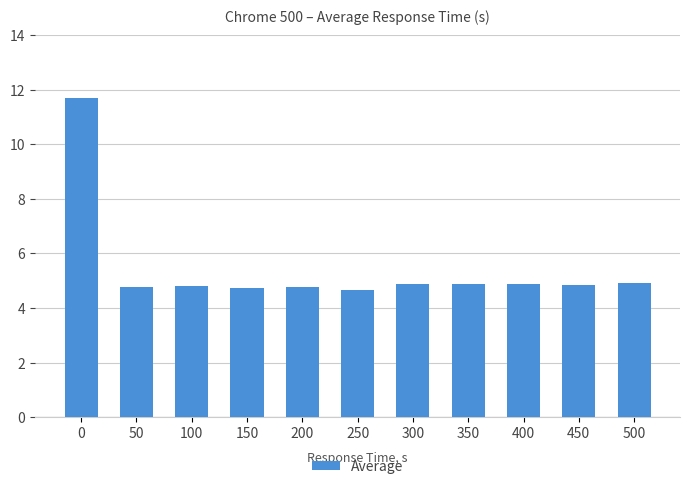

What is the ratio of the value at 450 to the value at 400?

1.0